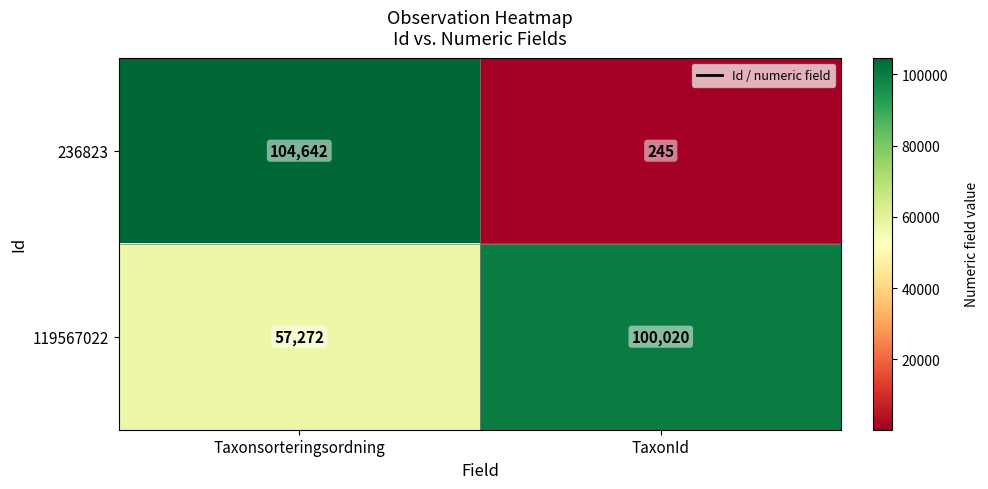

List the labels in order of 119567022 value, largest first.

TaxonId, Taxonsorteringsordning